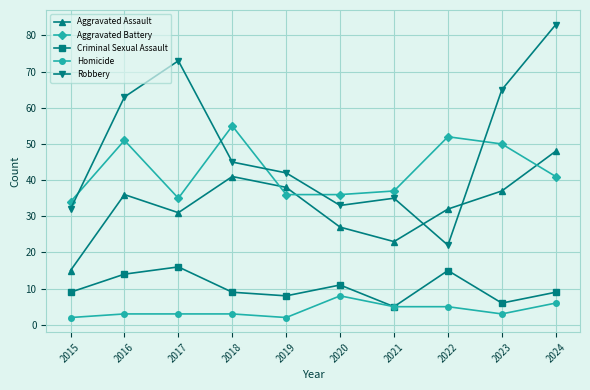

How many values in the Aggravated Assault series are below 36?

5